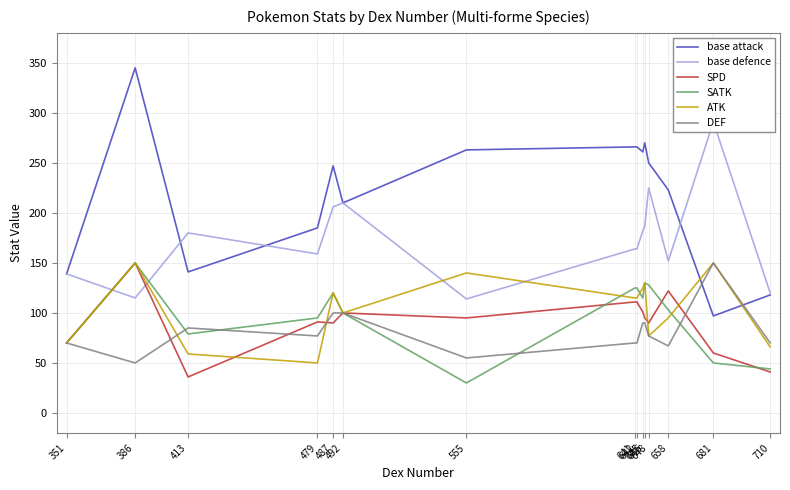

Between 479 and 681, which series saw the biggest shift?

base defence